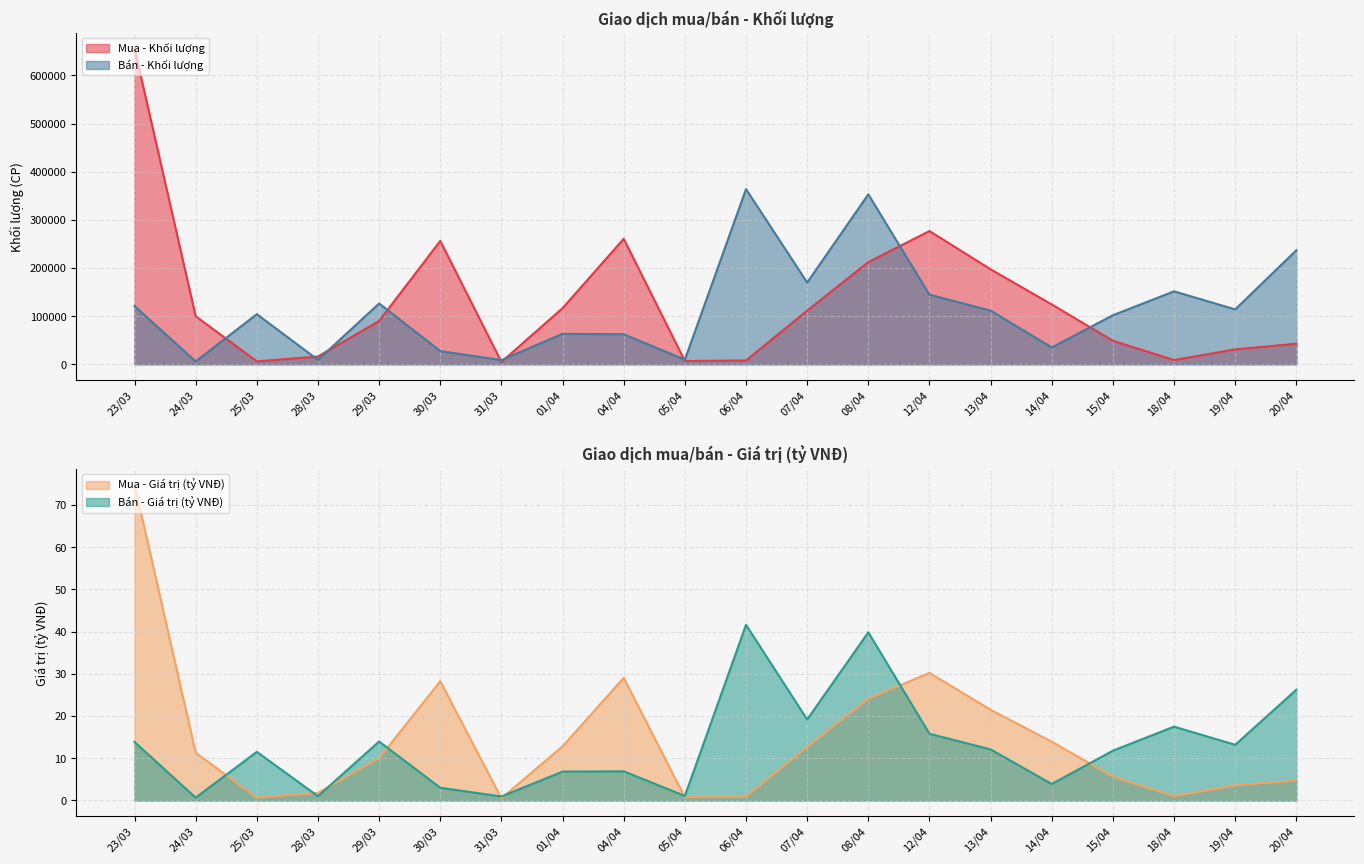

Between 19/04 and 23/03, which series saw the biggest shift?

Mua - Khối lượng